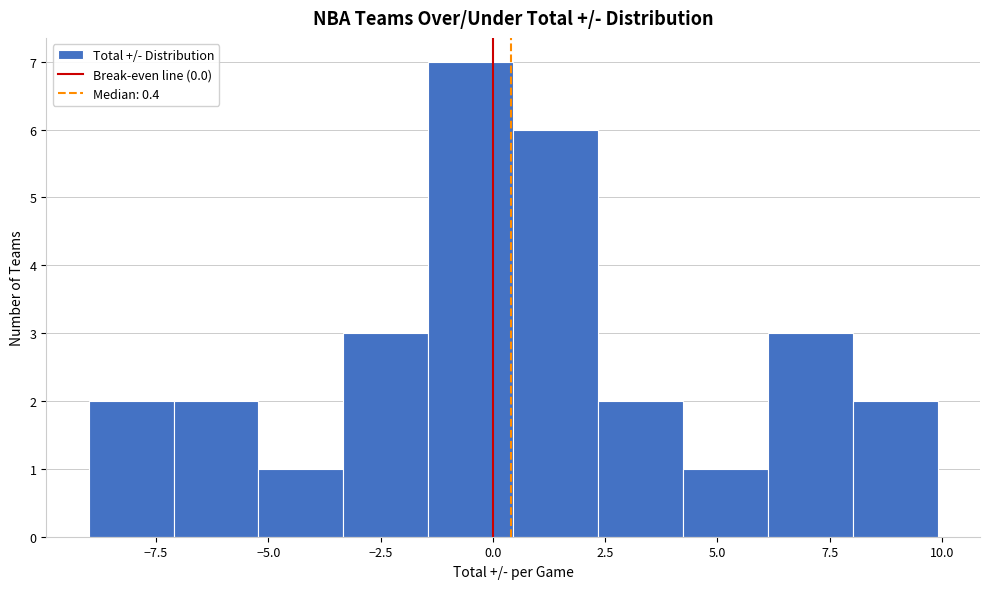

Read against the x-axis, roughly where is the centre of the tallest bar?

-0.5